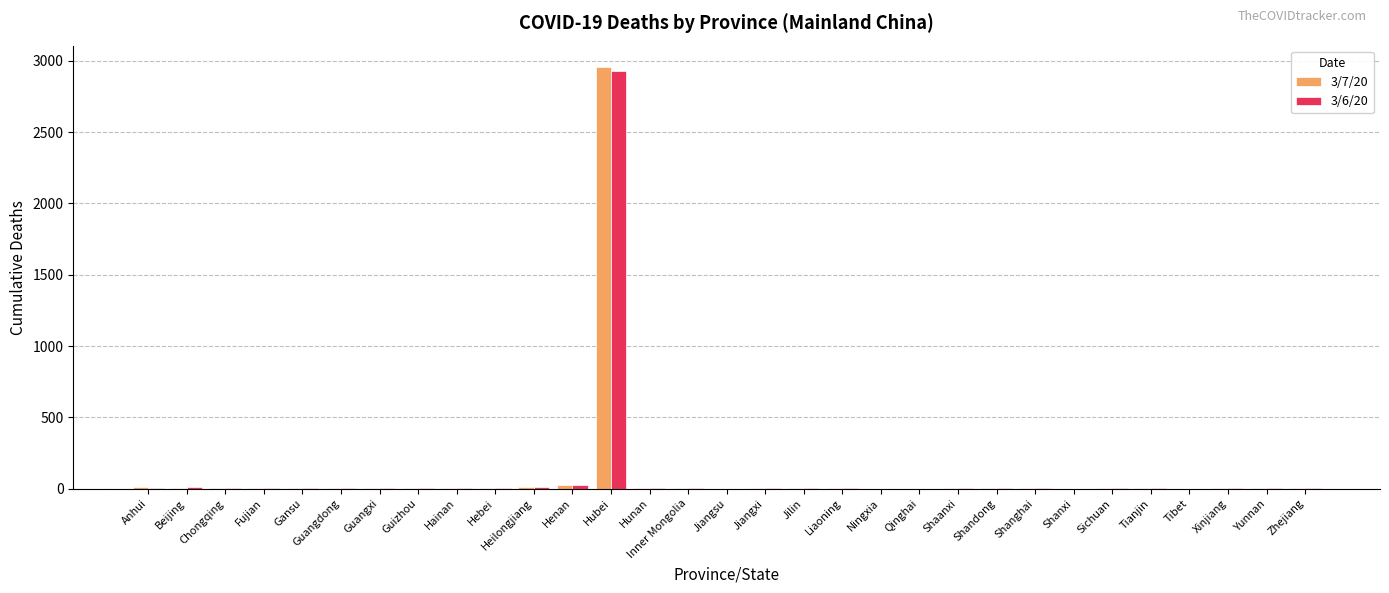

At which category is the sum across all series the highest?

Hubei